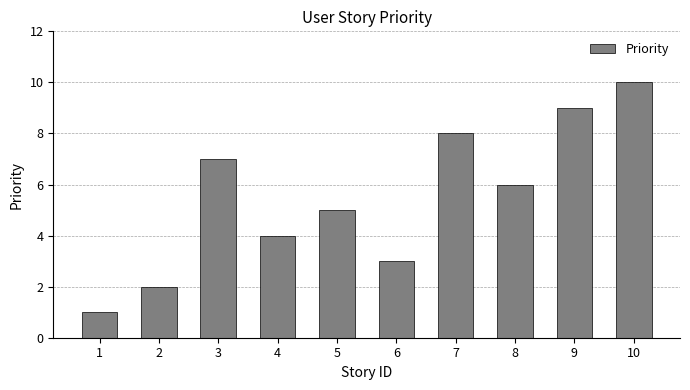

Reading left to right, list all the values displayed in this chart.

1	2	7	4	5	3	8	6	9	10